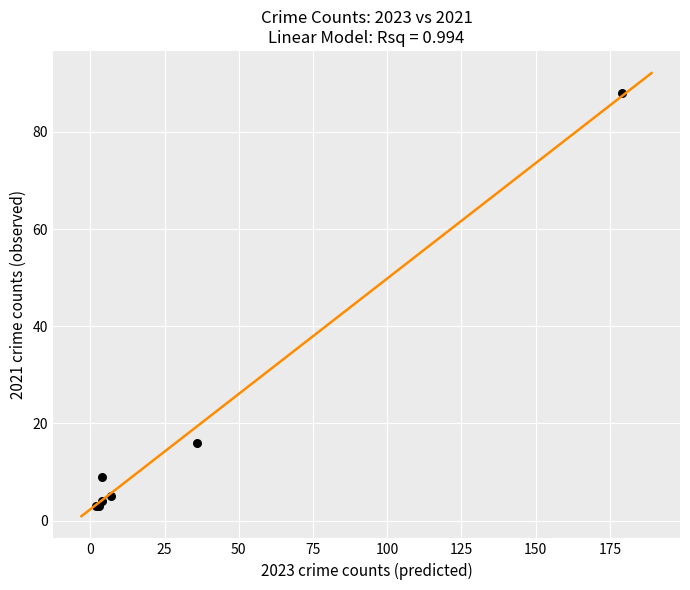

What Y value in the scatter plot is closest to 45?

16